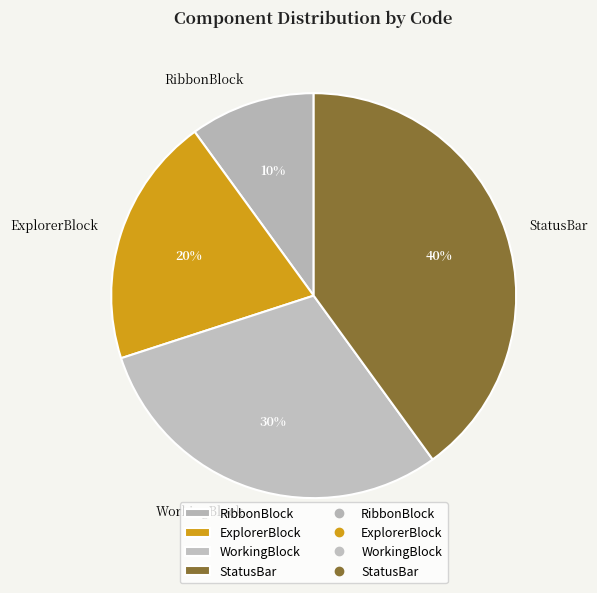

How many segments does this pie chart have?

4